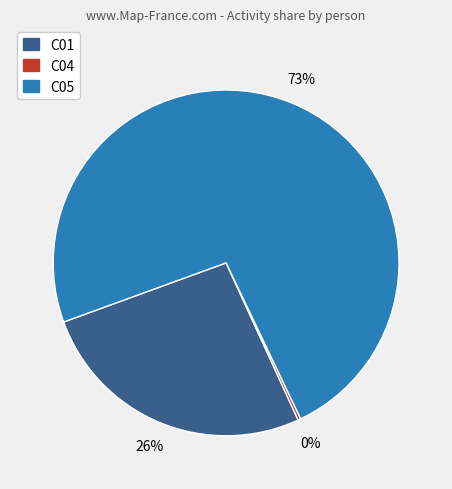

Is it true that C05 is 73% of the pie?

True